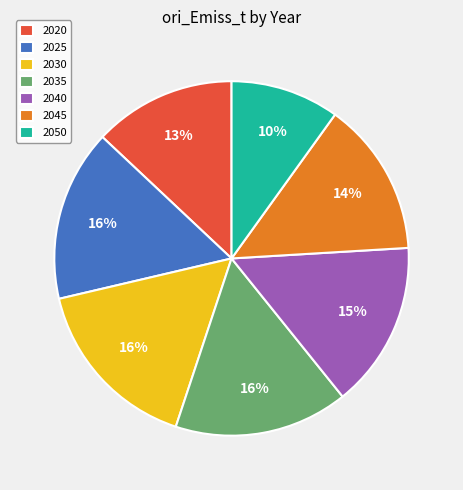

Is there any slice that represents more than half of the pie?

No